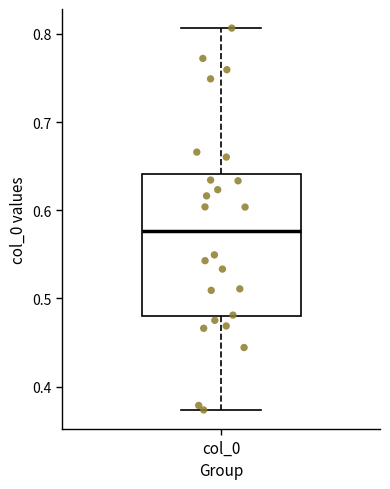

Read this box plot against the y-axis: the position of the median line, the range covered by the box, and the ends of both whiskers. The values are not printed on the chart, so give them approximately, as read against the axis.

median 0.58, box 0.48 to 0.64, whiskers 0.37 to 0.81